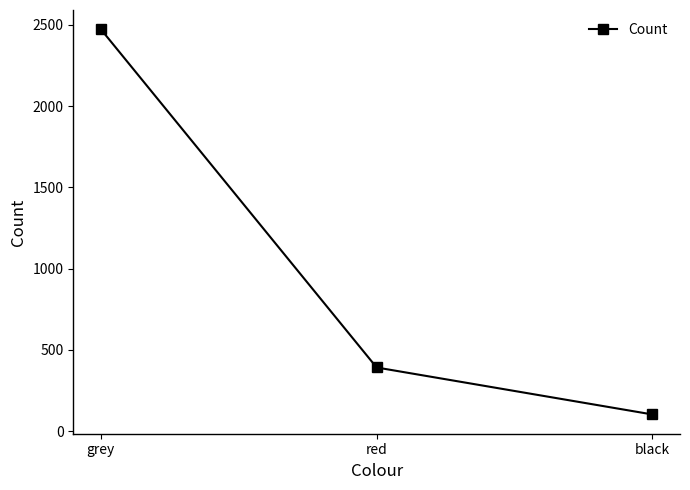

Does the chart display data point markers on the line(s)?

Yes